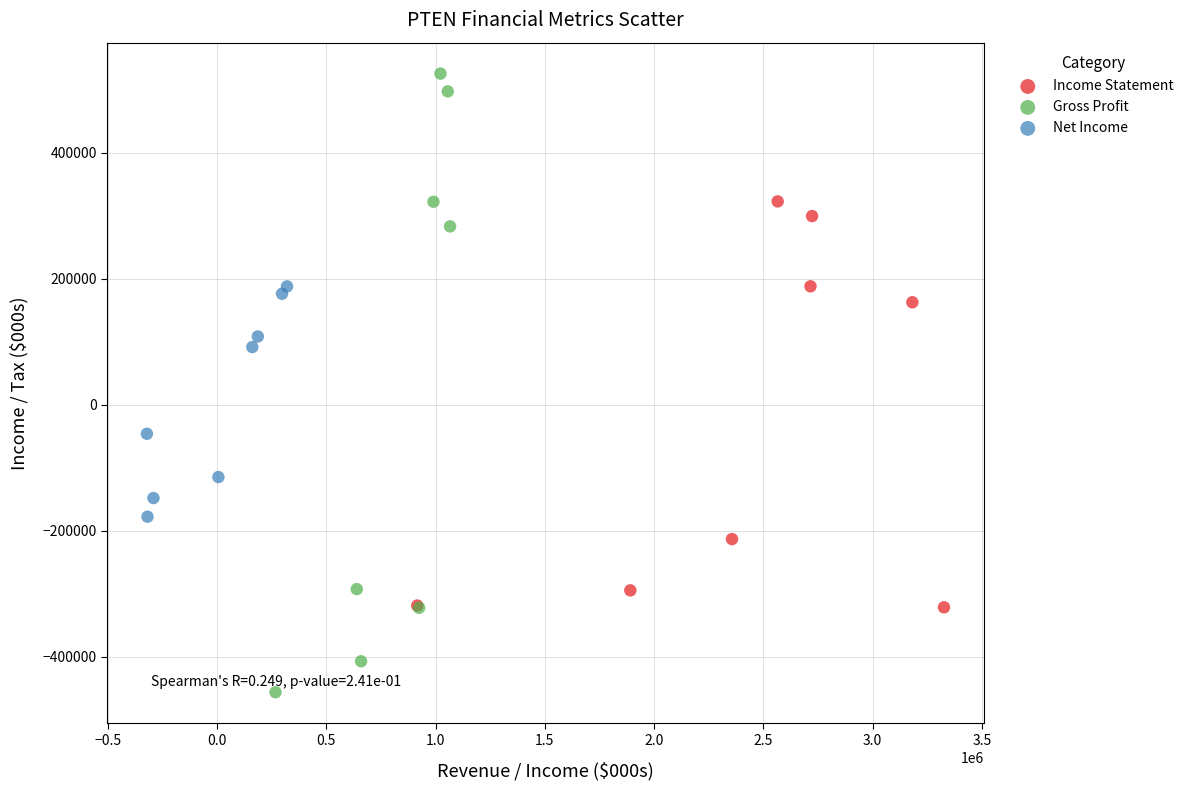

Which series contains the lowest Y value?

Gross Profit